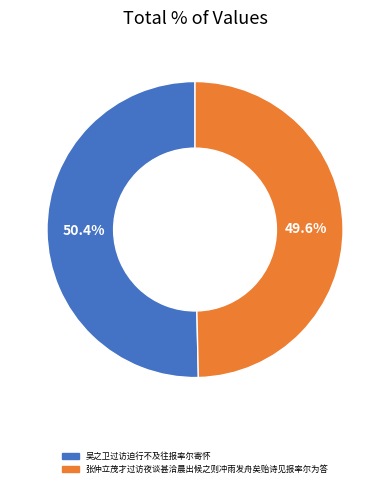

Is the sum of 张仲立茂才过访夜谈甚洽晨出候之则冲雨发舟矣贻诗见报率尔为答 and 吴之卫过访迫行不及往报率尔寄怀 greater than half?

Yes